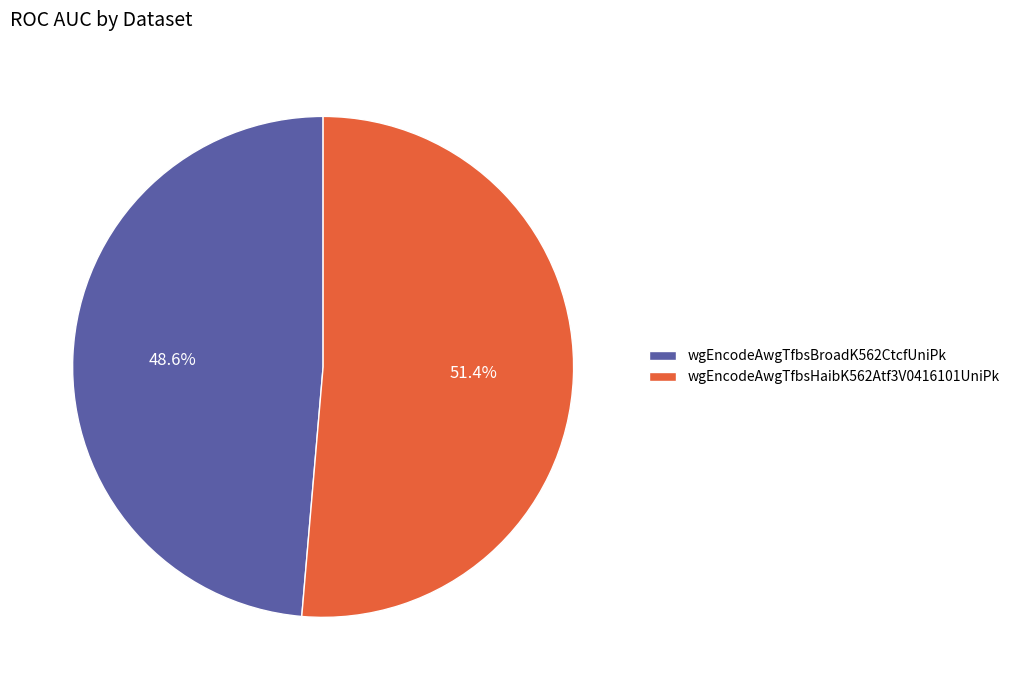

What percentage is the wgEncodeAwgTfbsBroadK562CtcfUniPk slice, to the nearest percent?

49%